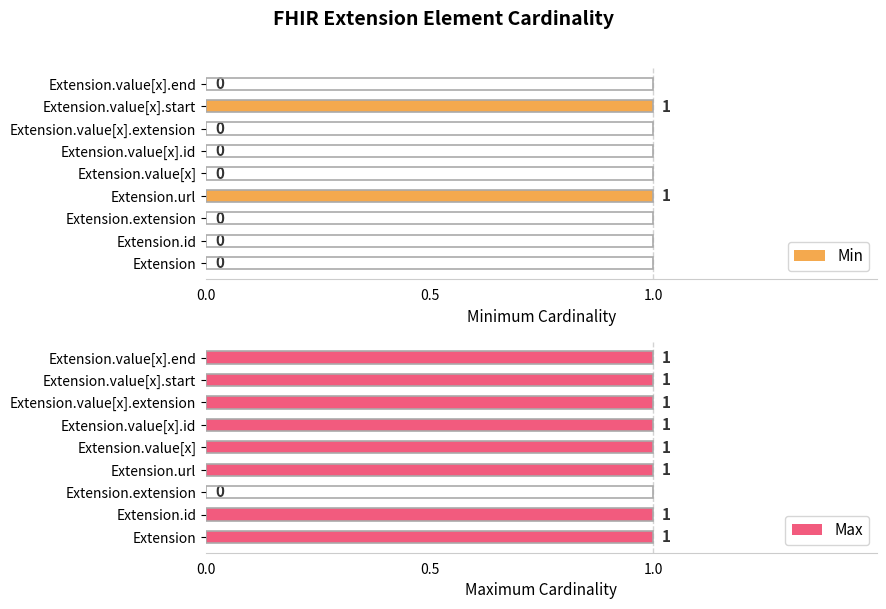

The value of Max at Extension.value[x] is 1. True or false?

True